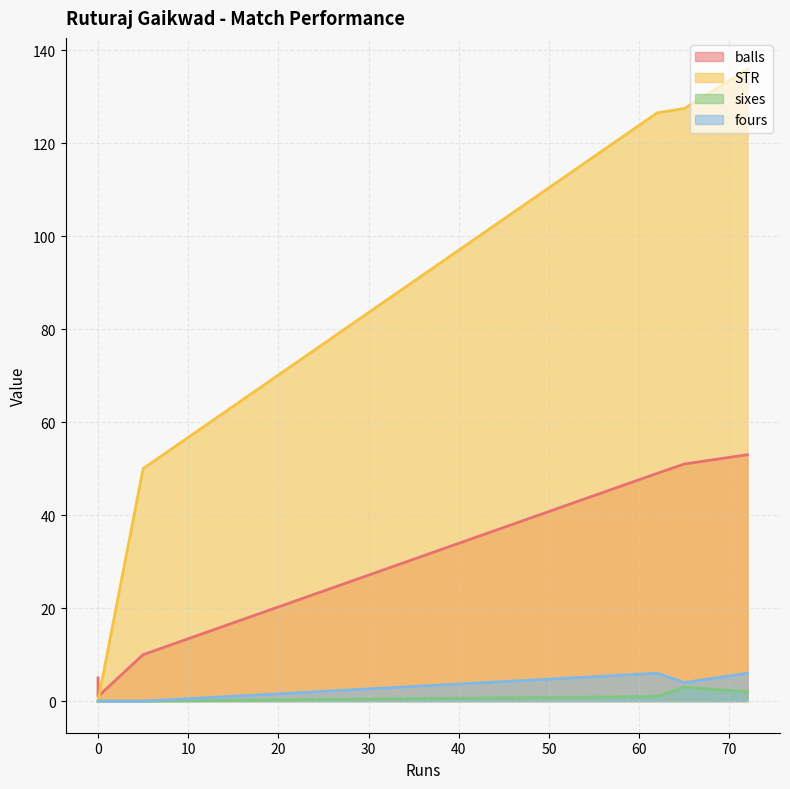

Which label corresponds to the largest value in the chart?

72